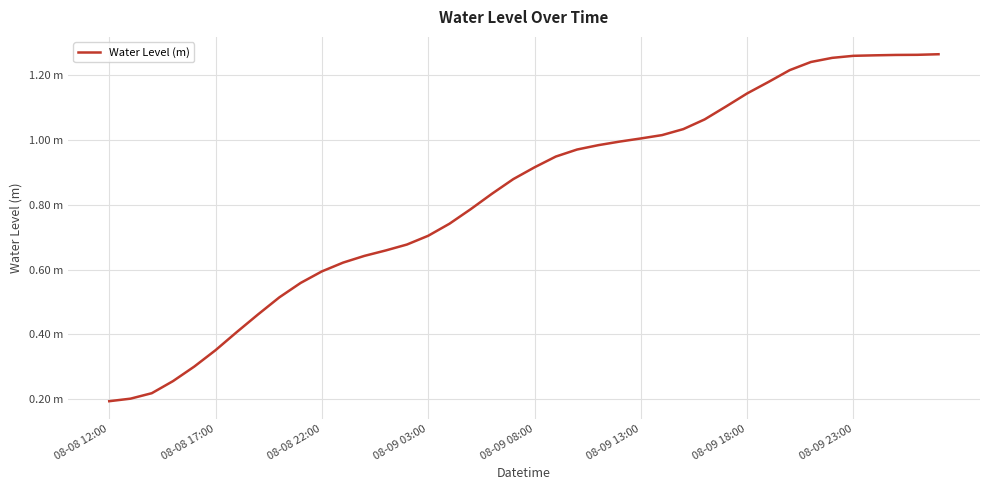

Does the chart have visible grid lines?

Yes